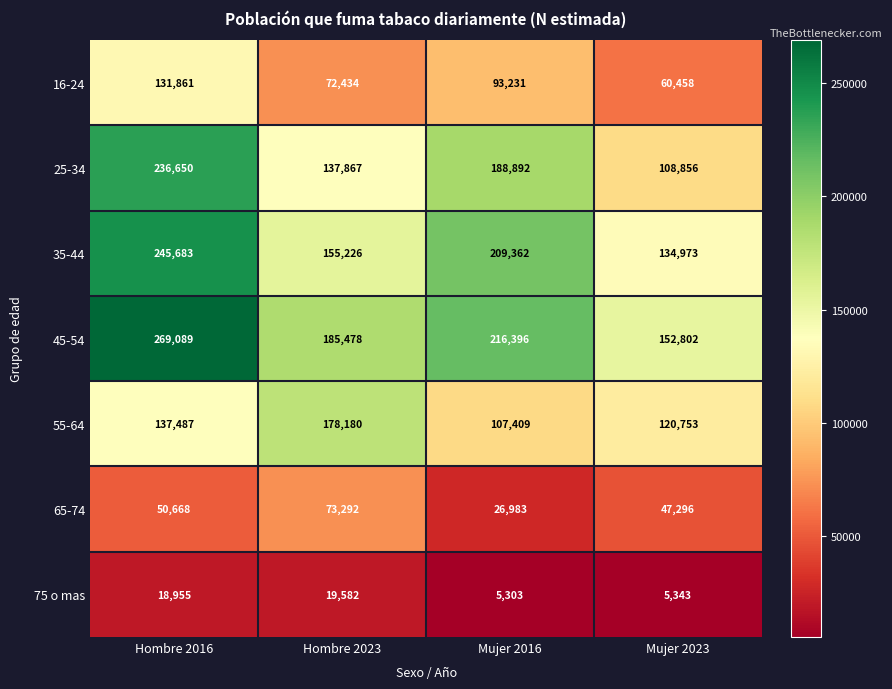

Which category has the lowest value in the 35-44 series?

Mujer 2023